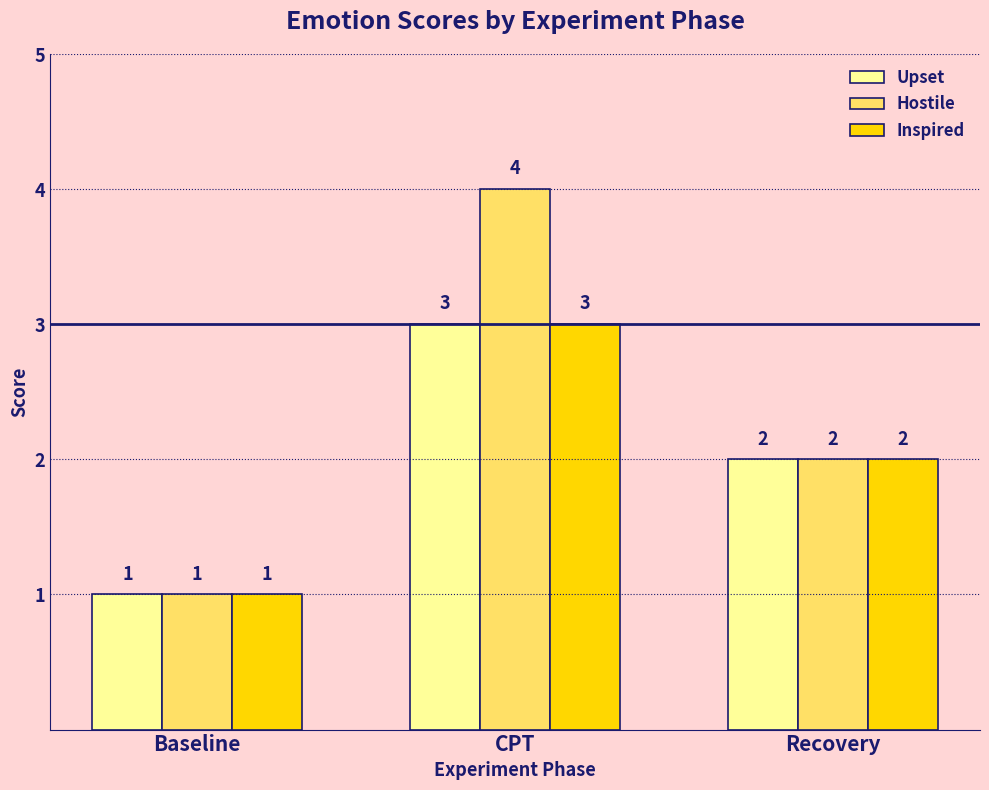

True or false: Inspired has a value of 3 at CPT.

True